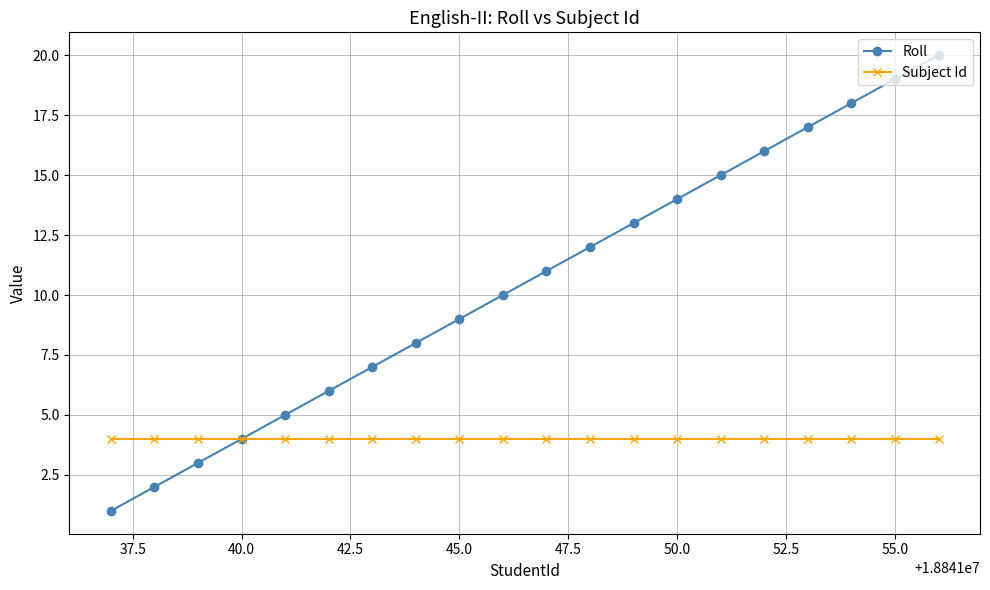

How many series are shown in this chart?

2